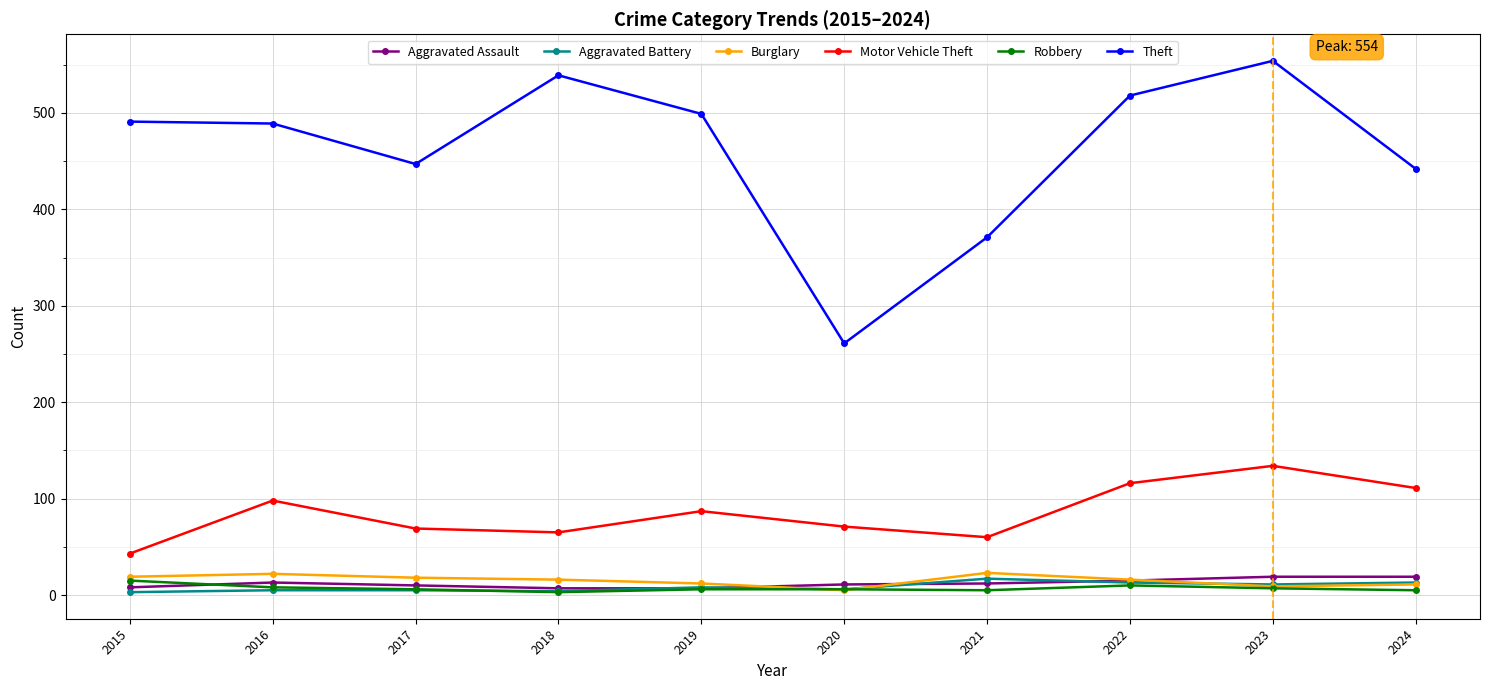

Which series has the largest total across all categories?

Theft